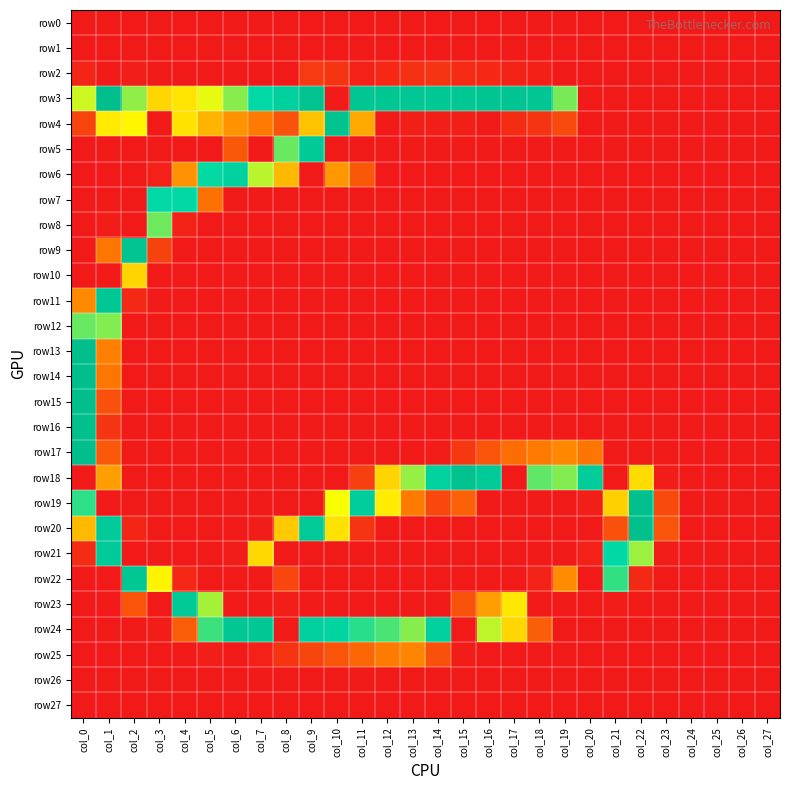

Rank the series by their maximum value, from lowest to highest.

row0, row1, row26, row27, row2, row25, row10, row8, row12, row7, row6, row21, row5, row23, row11, row22, row24, row9, row4, row18, row20, row16, row19, row13, row3, row14, row15, row17